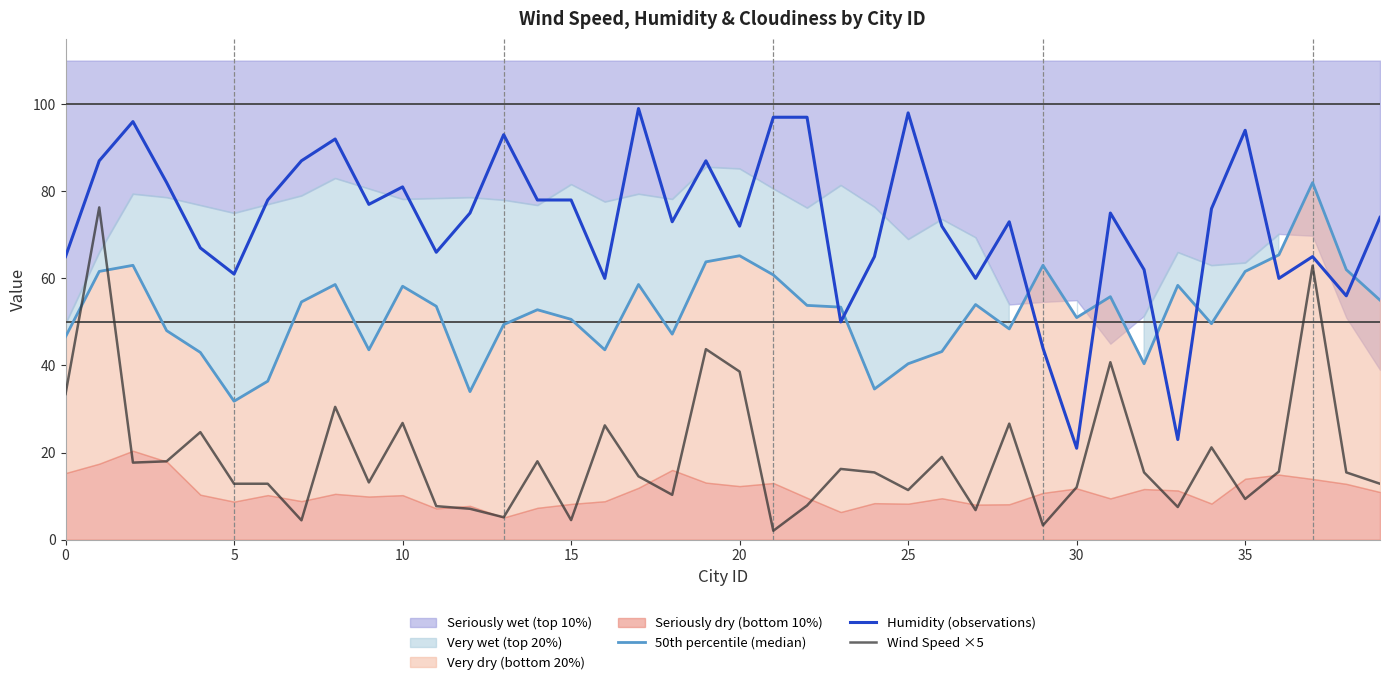

True or false: Humidity (observations) has a value of 17.8 at 0.

False